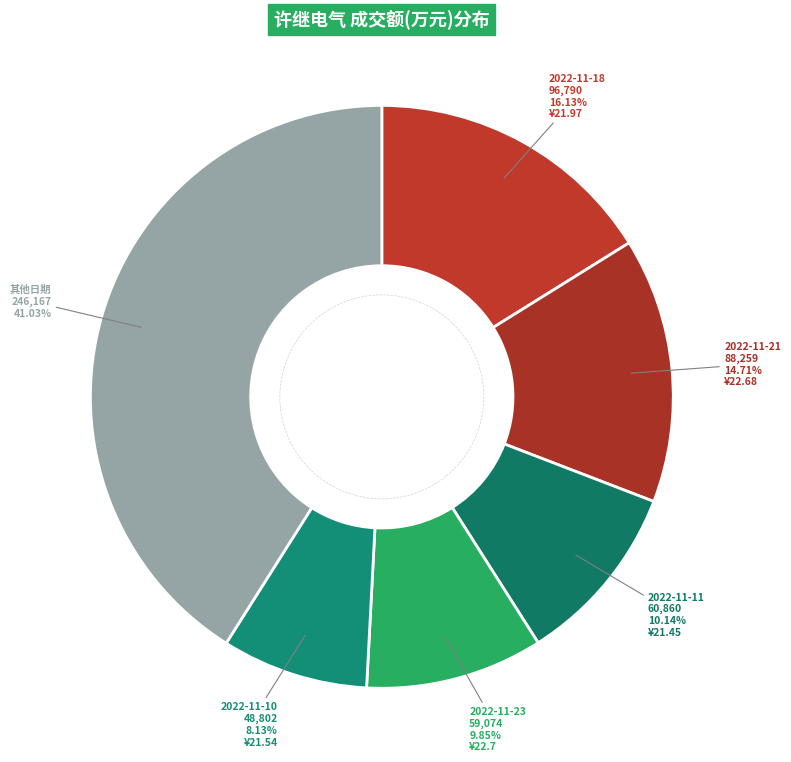

Is there any slice that represents more than half of the pie?

No